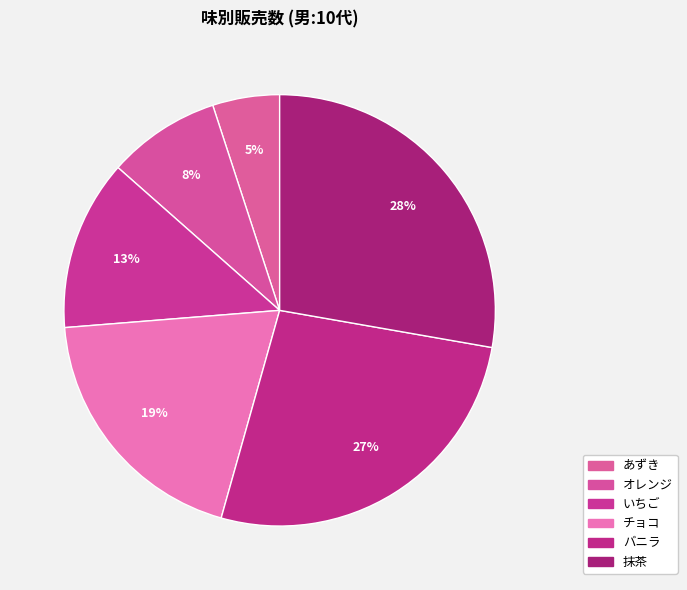

How many segments does this pie chart have?

6